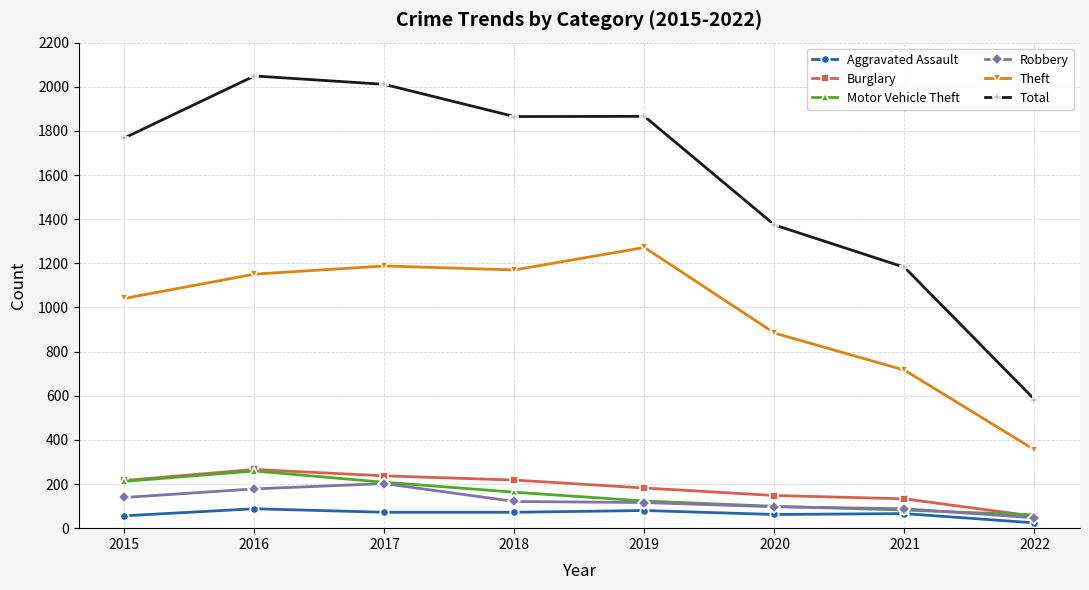

What is the difference between the maximum and second lowest values in the Theft series?

556